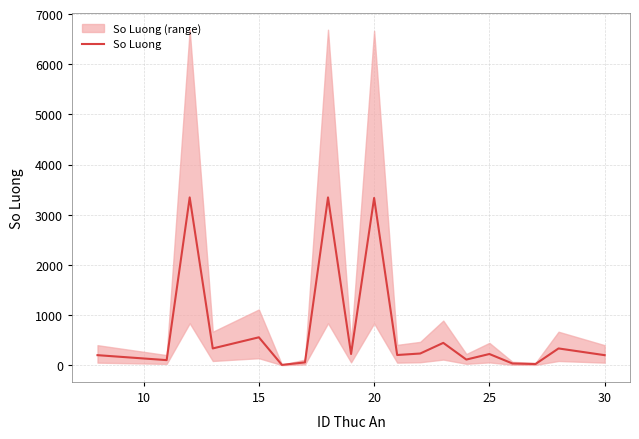

What is the maximum value for So Luong?

3344